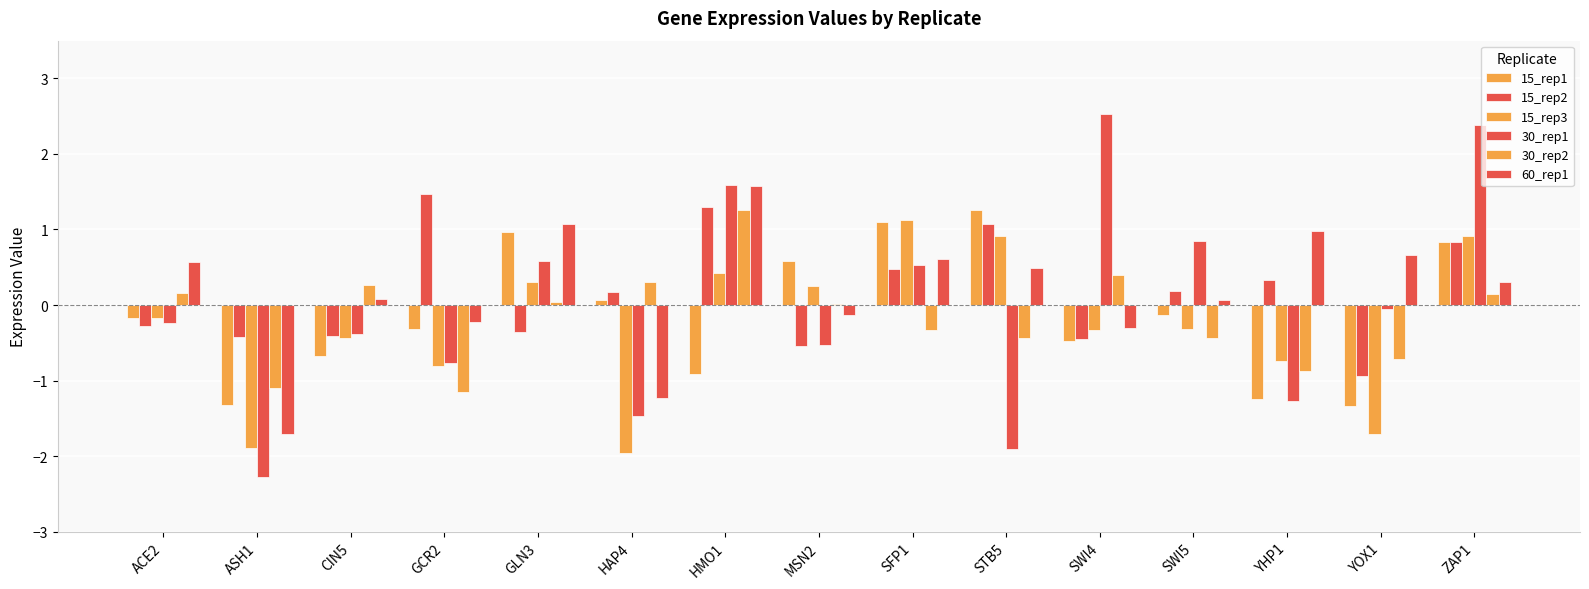

Count the number of data series in this chart.

6